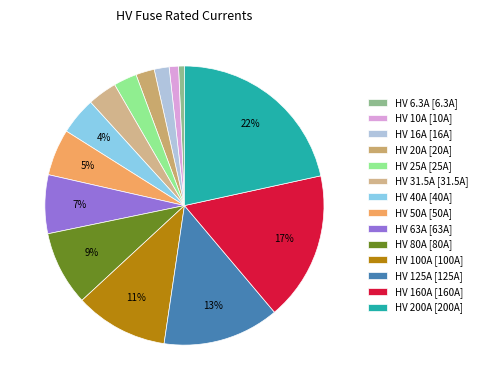

How many segments does this pie chart have?

14